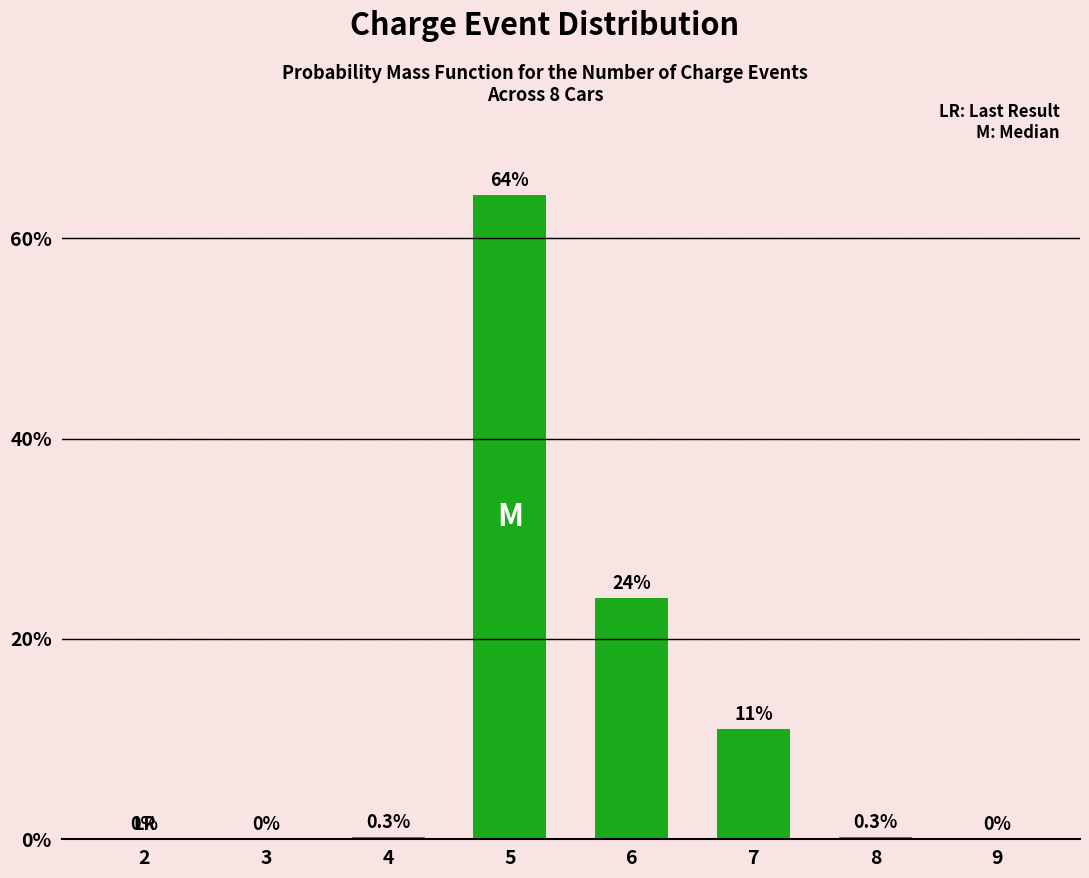

What is the maximum value shown in the chart?

64.3